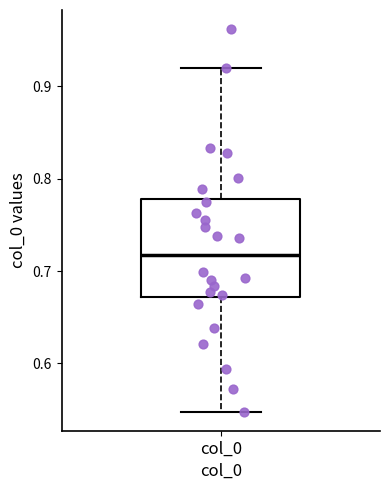

Transcribe this box plot: give where the median line is, the range the box spans, and where the two whiskers end, as read against the y-axis. The values are not printed on the chart, so give them approximately, as read against the axis.

median 0.72, box 0.67 to 0.78, whiskers 0.55 to 0.92